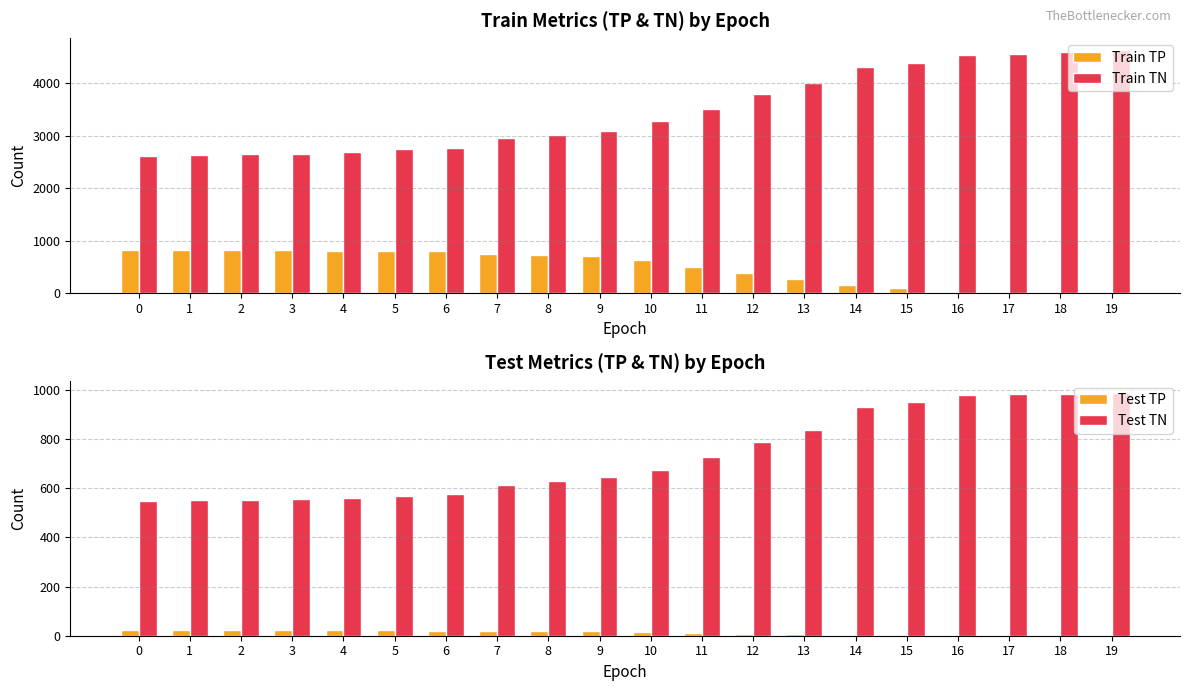

At which label does Test TN first exceed 674?

11